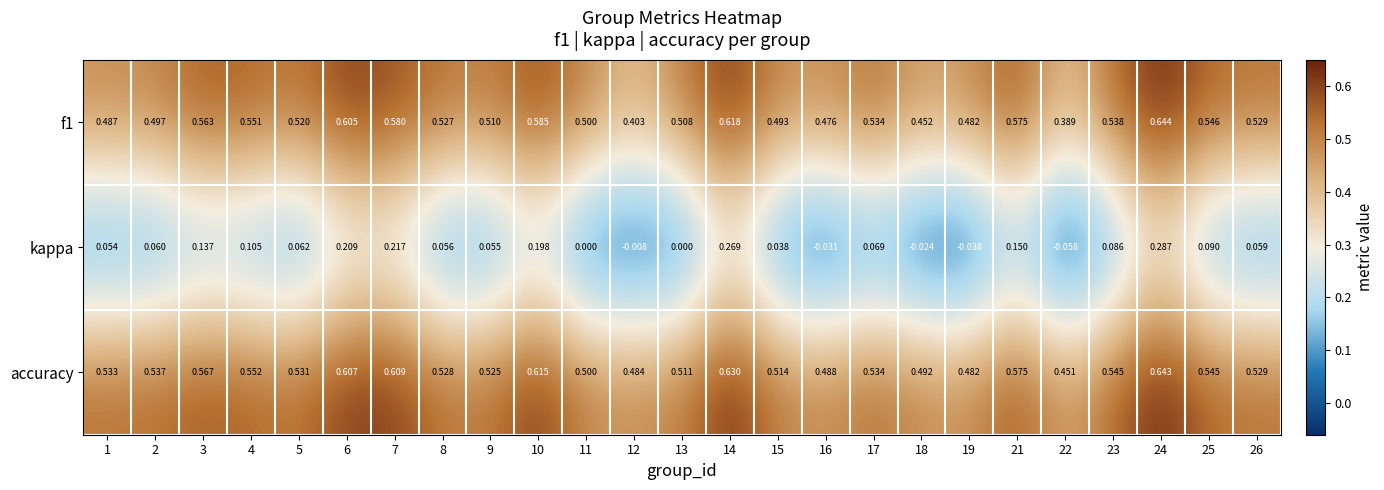

Is the value of accuracy at 26 greater than the value of kappa at 11?

Yes